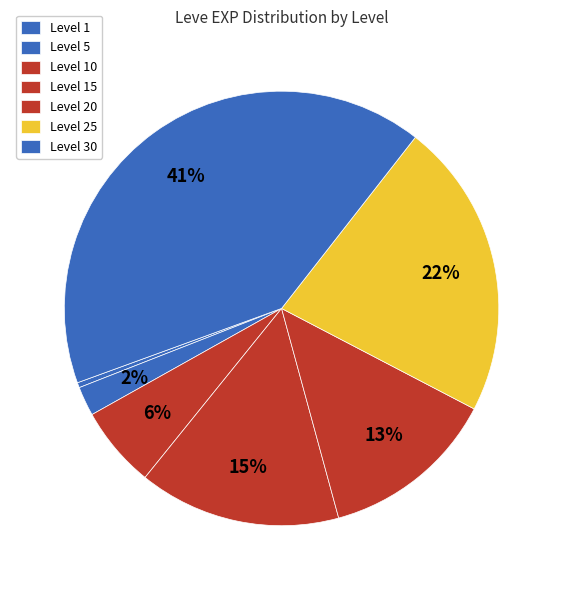

Which category has the smallest portion of the pie?

Level 1